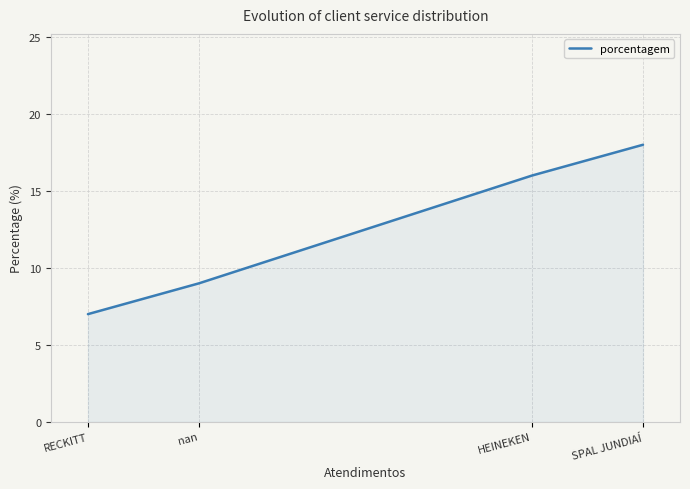

True or false: there are more than 0 points higher than both neighbors.

False